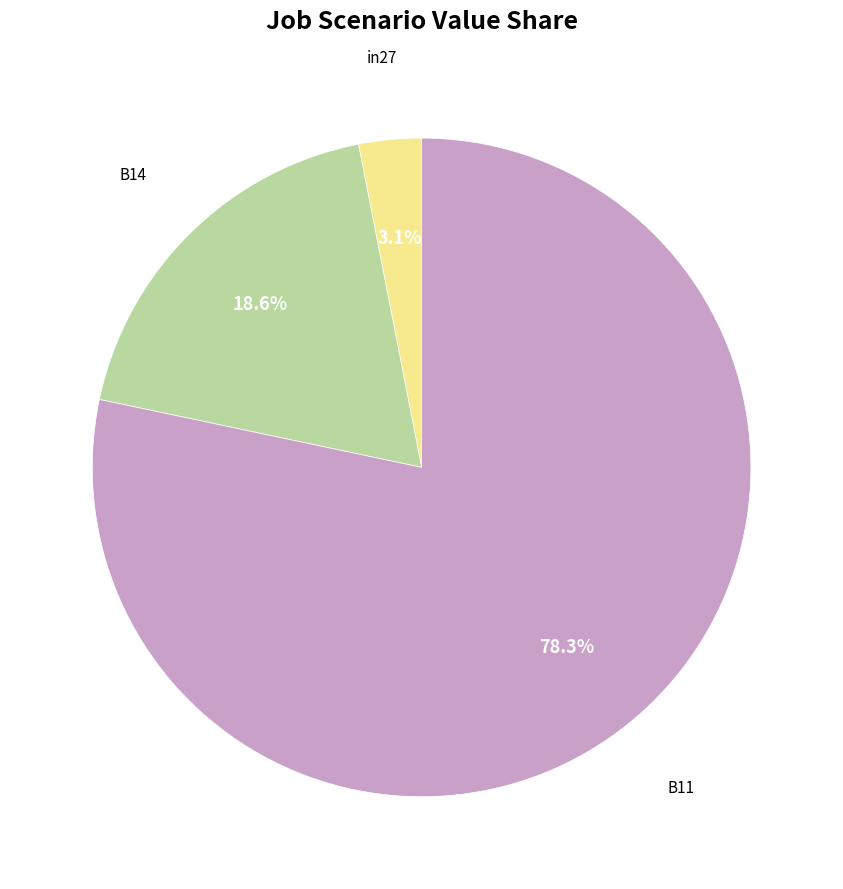

Does any single category account for the majority?

Yes